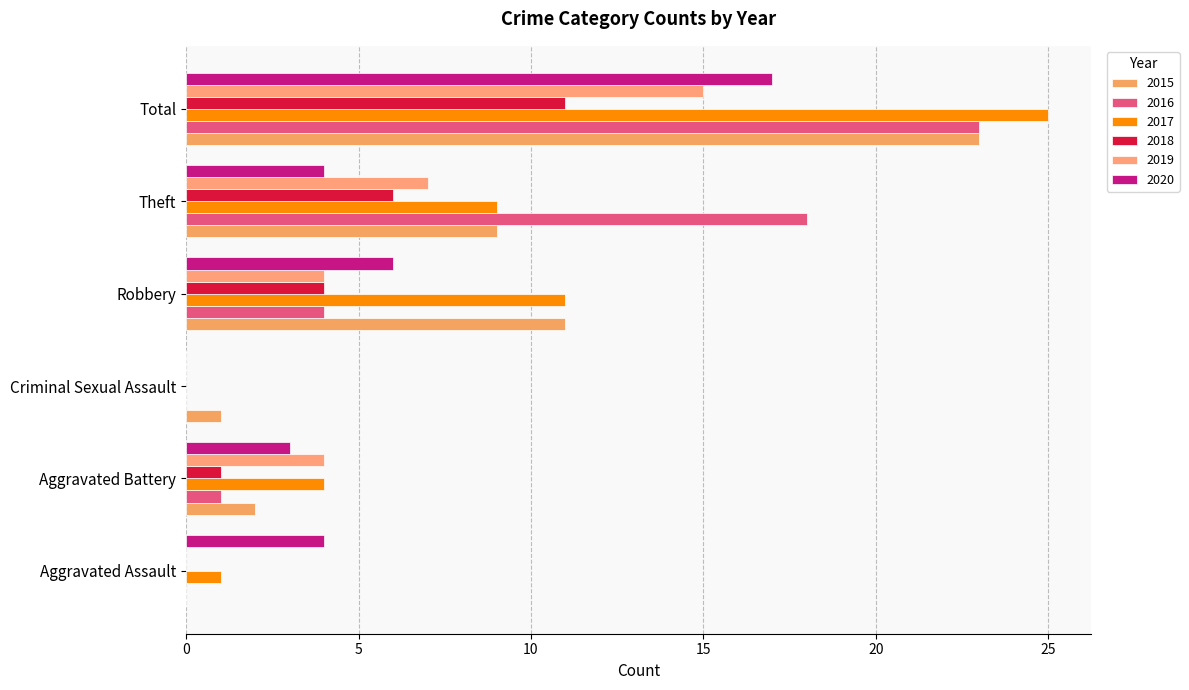

Reading right to left, transcribe all the data shown in this chart.

2015: Total=23	Theft=9	Robbery=11	Criminal Sexual Assault=1	Aggravated Battery=2	Aggravated Assault=0
2016: Total=23	Theft=18	Robbery=4	Criminal Sexual Assault=0	Aggravated Battery=1	Aggravated Assault=0
2017: Total=25	Theft=9	Robbery=11	Criminal Sexual Assault=0	Aggravated Battery=4	Aggravated Assault=1
2018: Total=11	Theft=6	Robbery=4	Criminal Sexual Assault=0	Aggravated Battery=1	Aggravated Assault=0
2019: Total=15	Theft=7	Robbery=4	Criminal Sexual Assault=0	Aggravated Battery=4	Aggravated Assault=0
2020: Total=17	Theft=4	Robbery=6	Criminal Sexual Assault=0	Aggravated Battery=3	Aggravated Assault=4